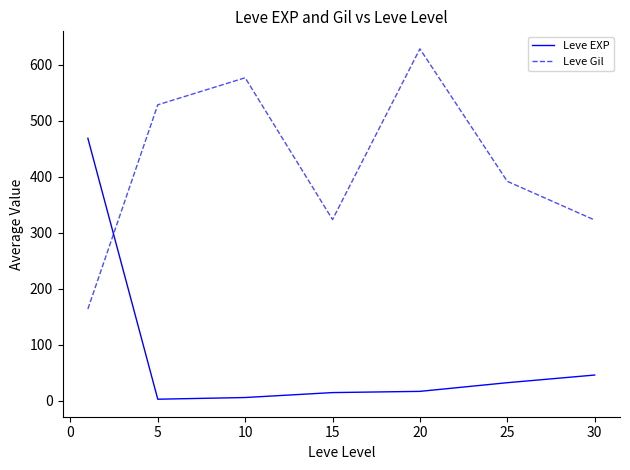

How many lines are shown in the chart?

2